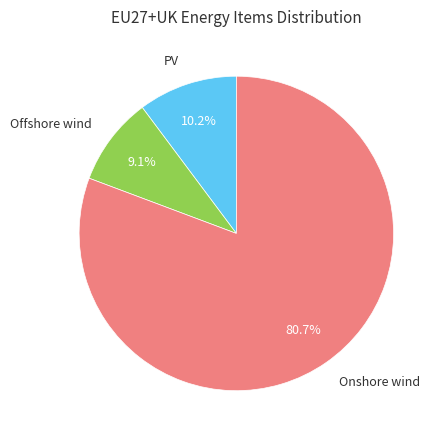

Is it true that Offshore wind is 18% of the pie?

False